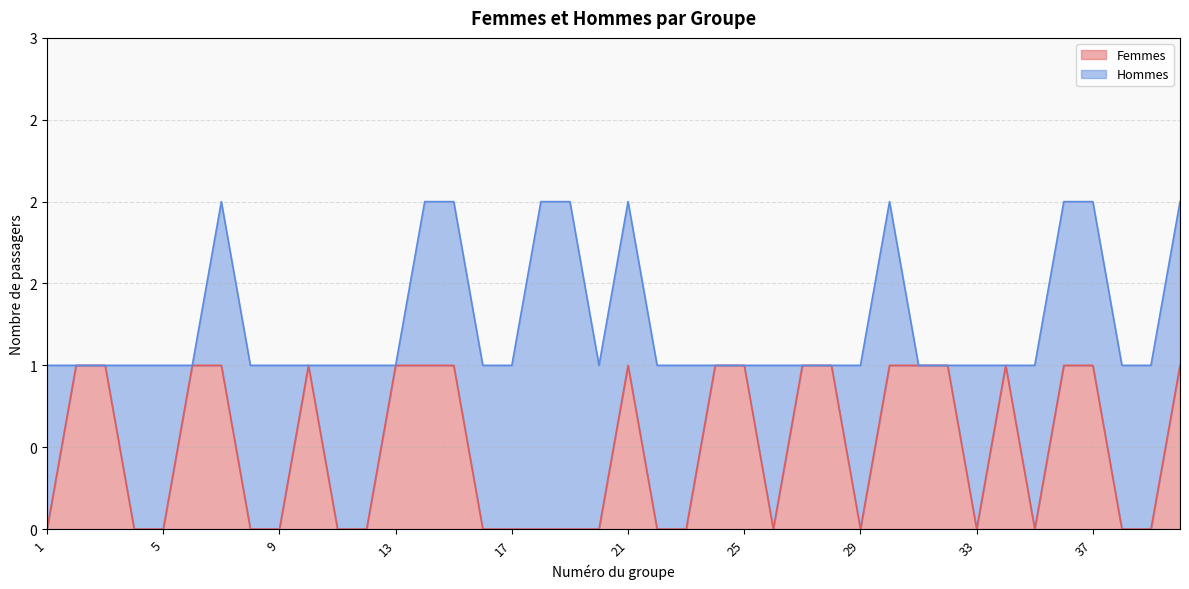

How many positive values are there?

20